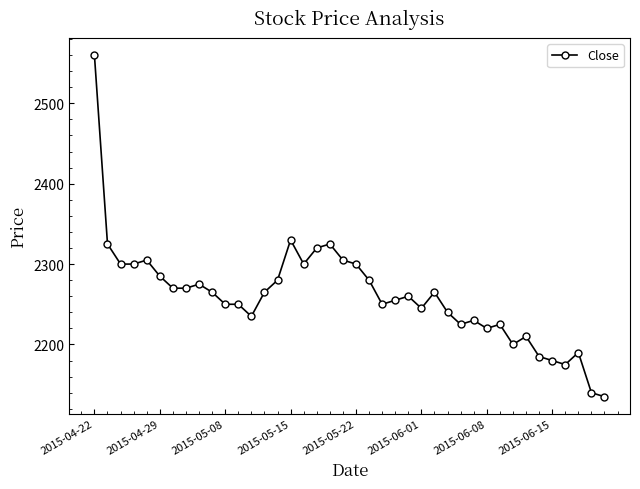

True or false: there are more than 2 points higher than both neighbors.

True